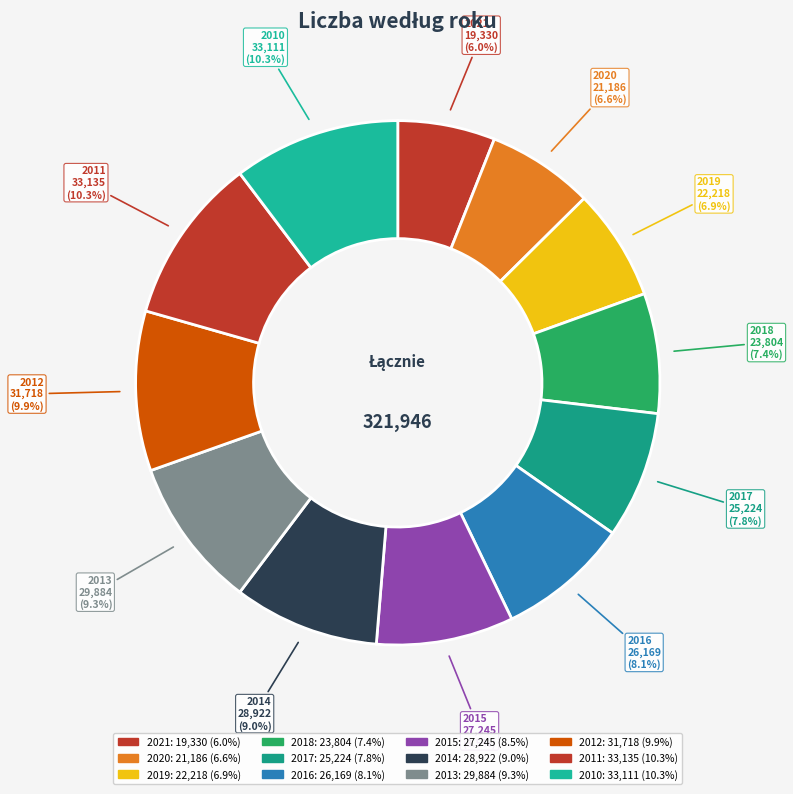

Which slice is the smallest?

2021